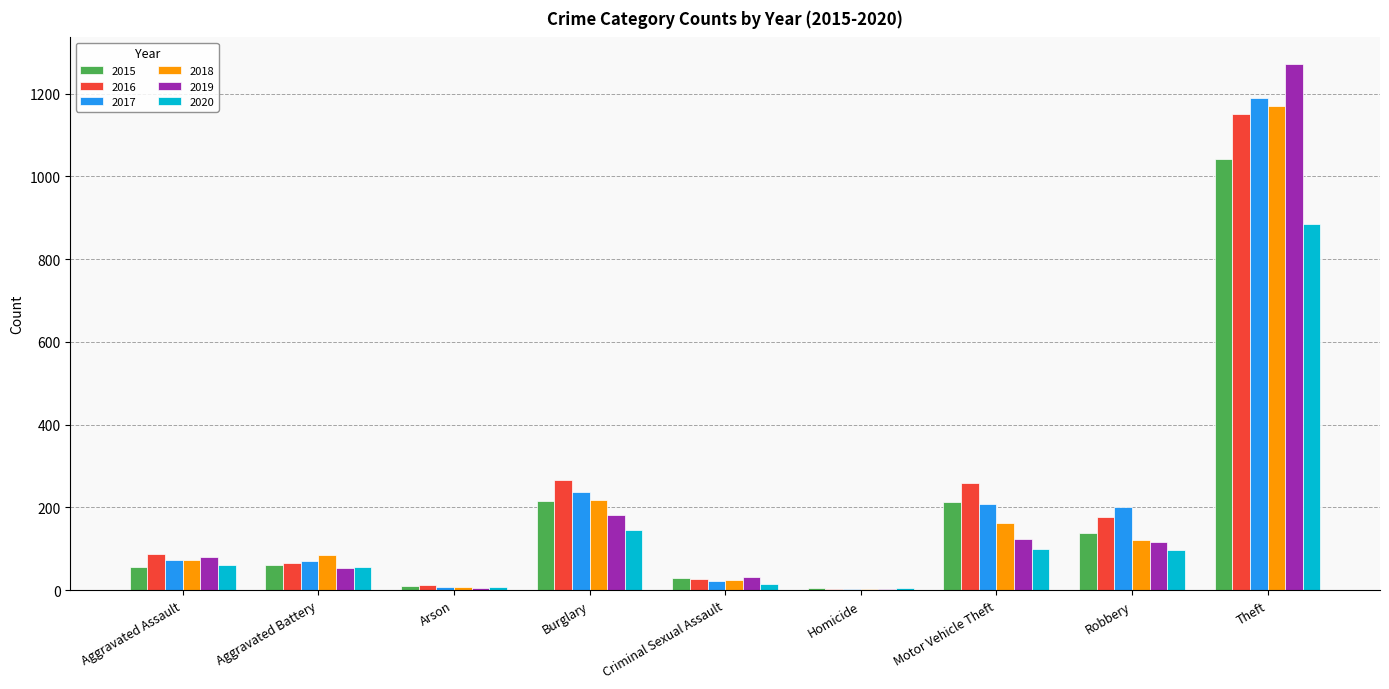

What is the total value across all series at Robbery?

853